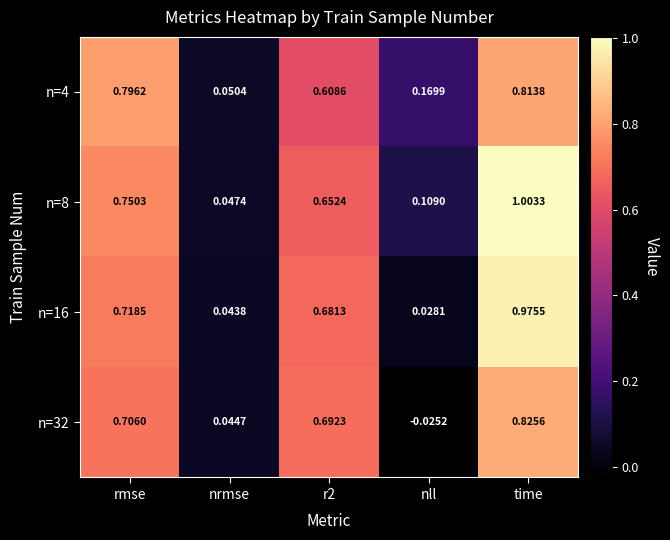

Which series has the widest spread of values?

n=8